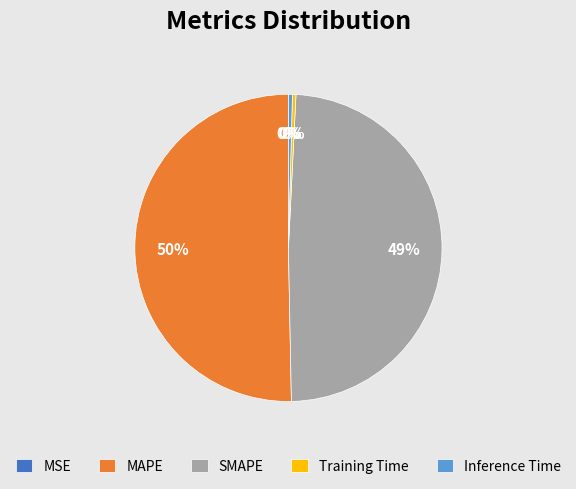

To the nearest percent, what is the average slice percentage?

20%